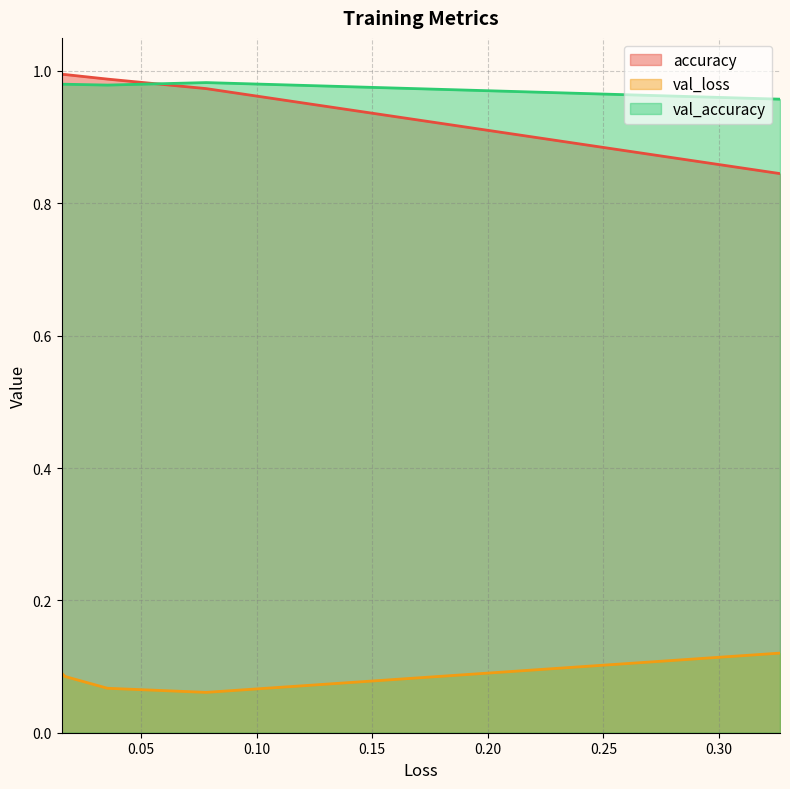

True or false: val_loss has a value of 0.1 at 1.

False